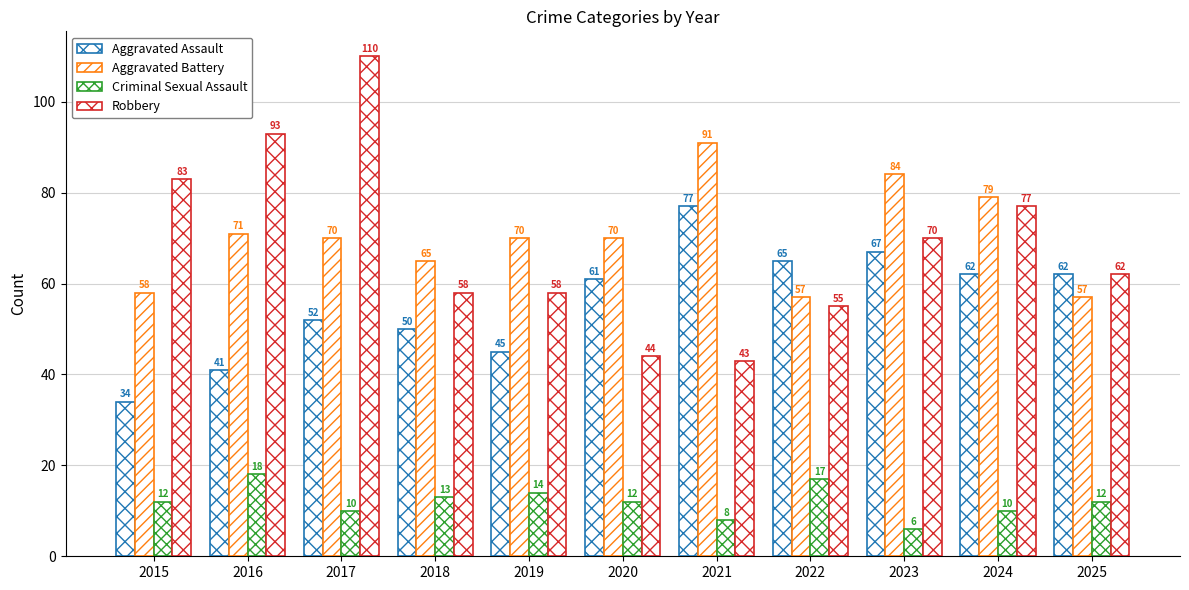

Rank the categories by Aggravated Battery value from highest to lowest.

2021, 2023, 2024, 2016, 2017, 2019, 2020, 2018, 2015, 2022, 2025